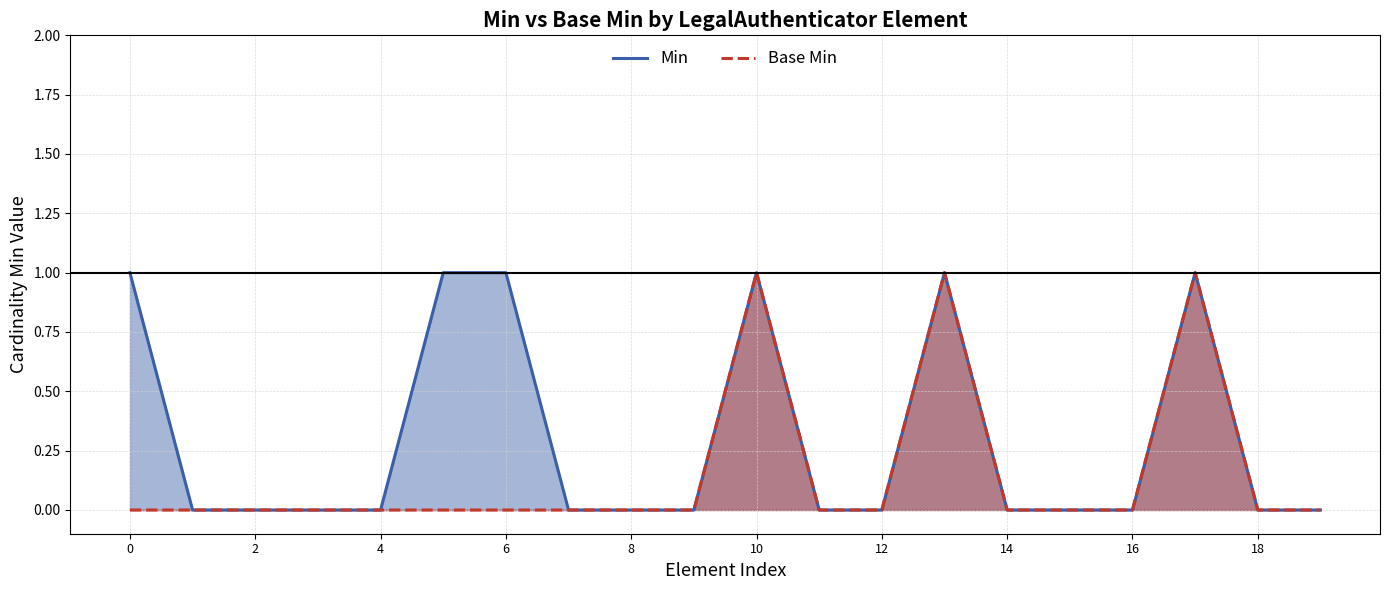

Reading left to right, transcribe all the data shown in this chart.

Min: 1	0	0	0	0	1	1	0	0	0	1	0	0	1	0	0	0	1	0	0
Base Min: 0	0	0	0	0	0	0	0	0	0	1	0	0	1	0	0	0	1	0	0